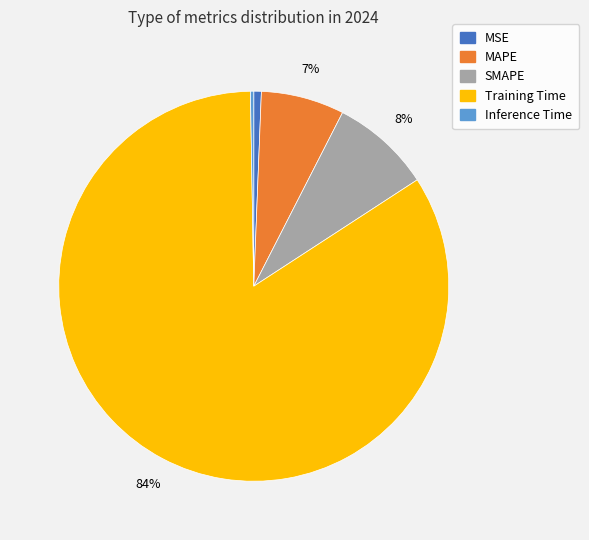

The Training Time slice represents 92% of the pie. True or false?

False